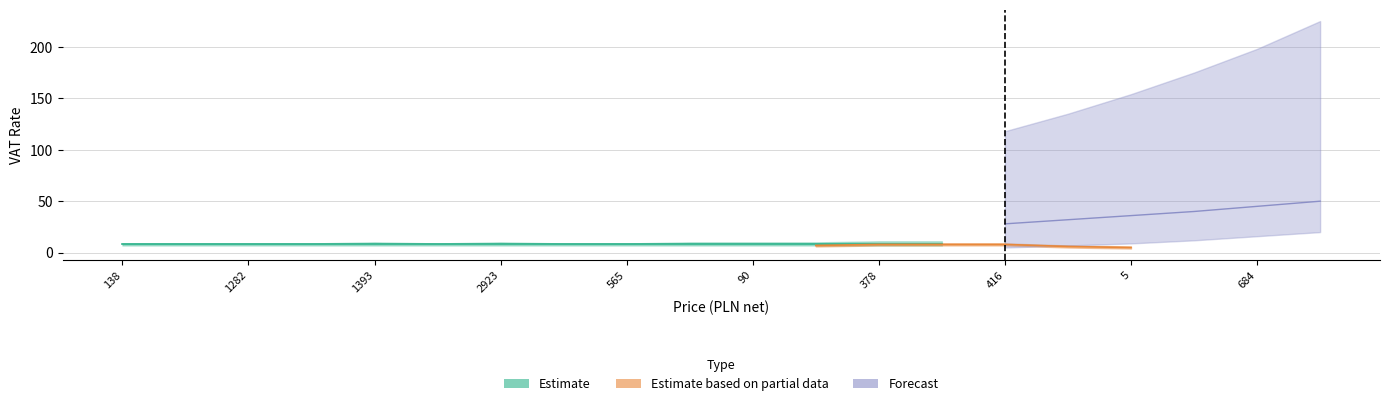

How many lines are shown in the chart?

3